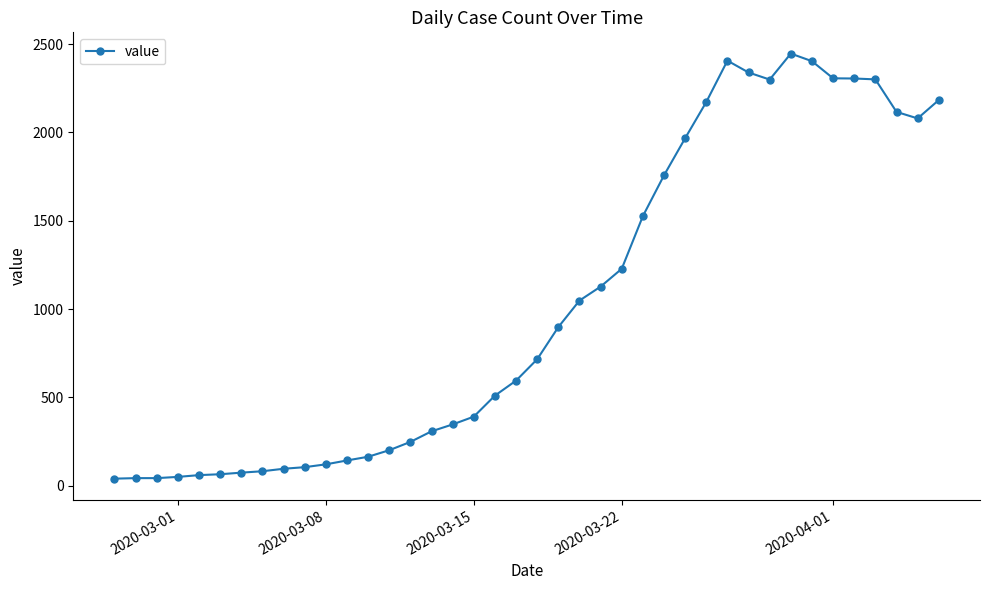

Does the chart have visible grid lines?

No